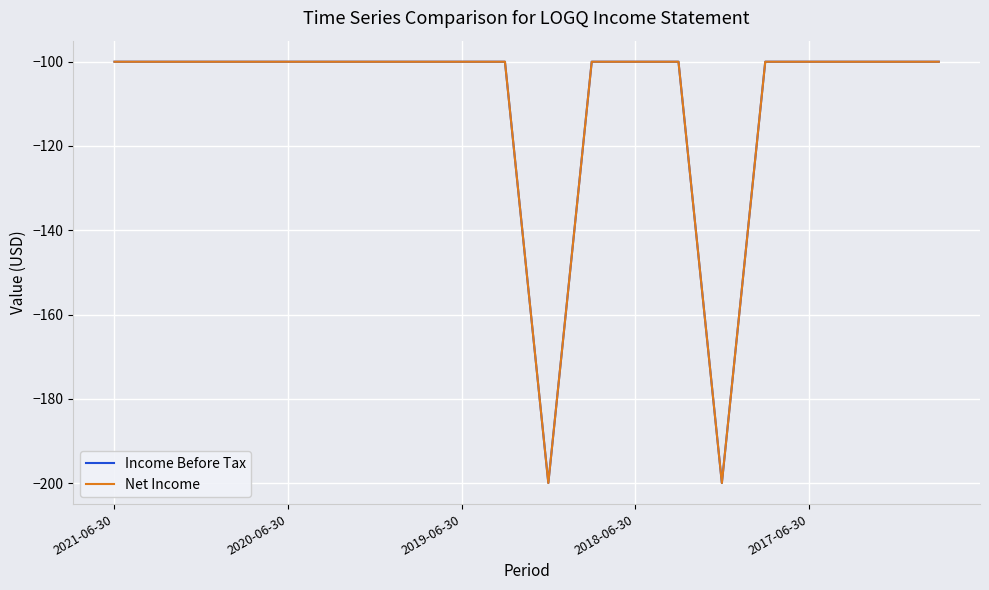

Does the chart have visible grid lines?

Yes